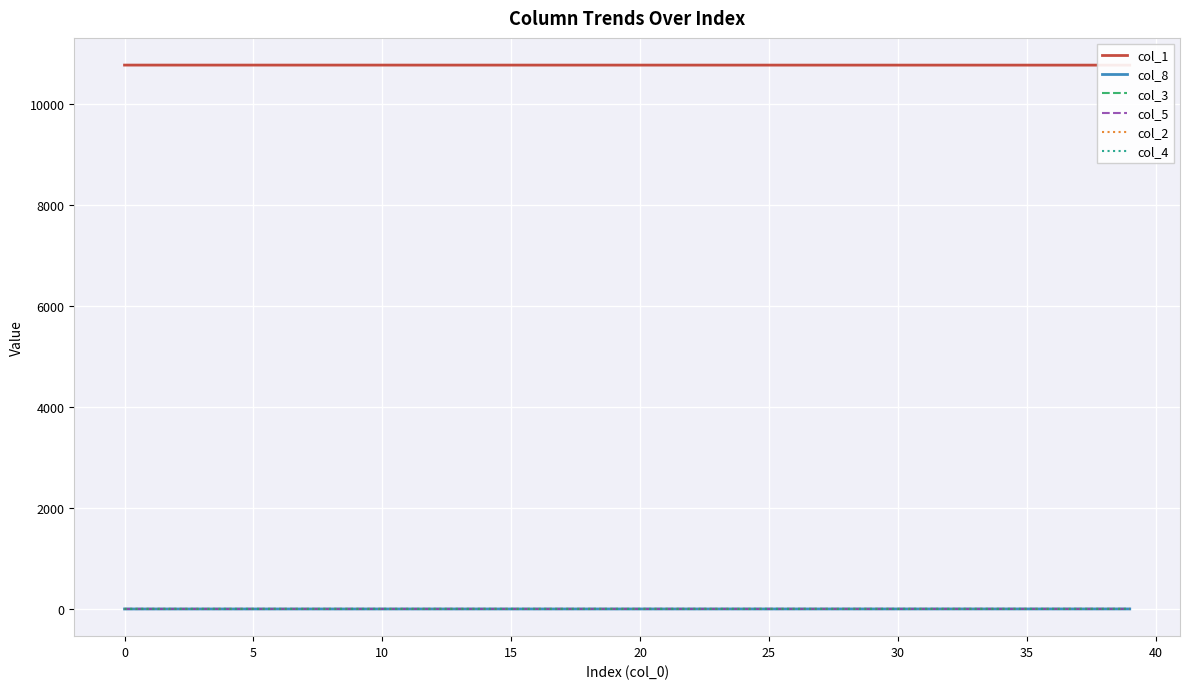

Which series has the largest total across all categories?

col_1